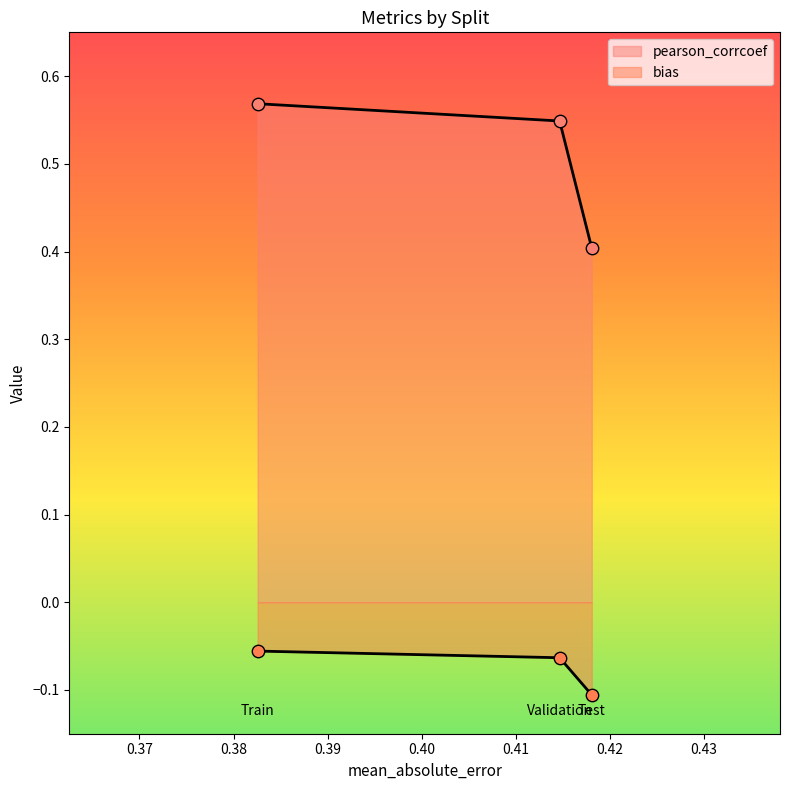

Which series reaches the maximum Y coordinate?

pearson_corrcoef